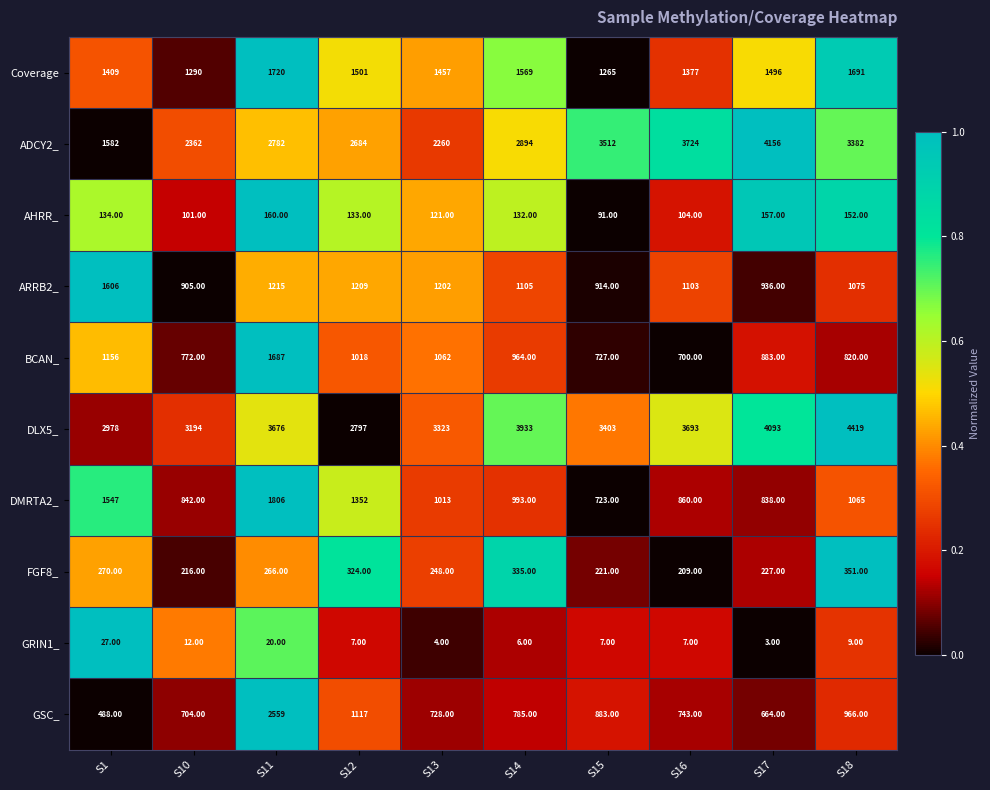

Which series changed the most between S13 and S18?

ADCY2_